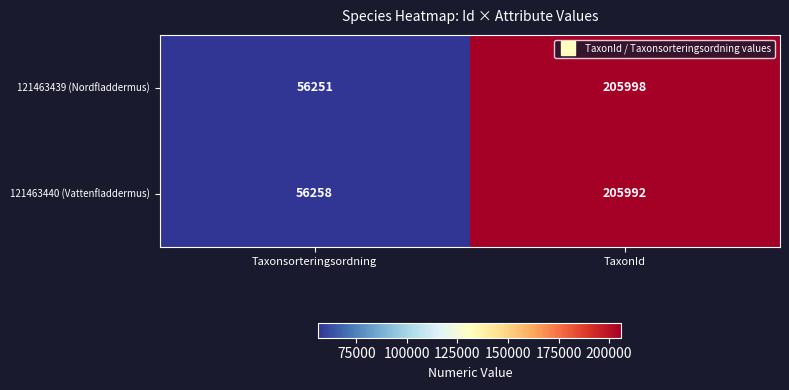

What is the sum of the 121463440 (Vattenfladdermus) values at Taxonsorteringsordning and TaxonId?

262250